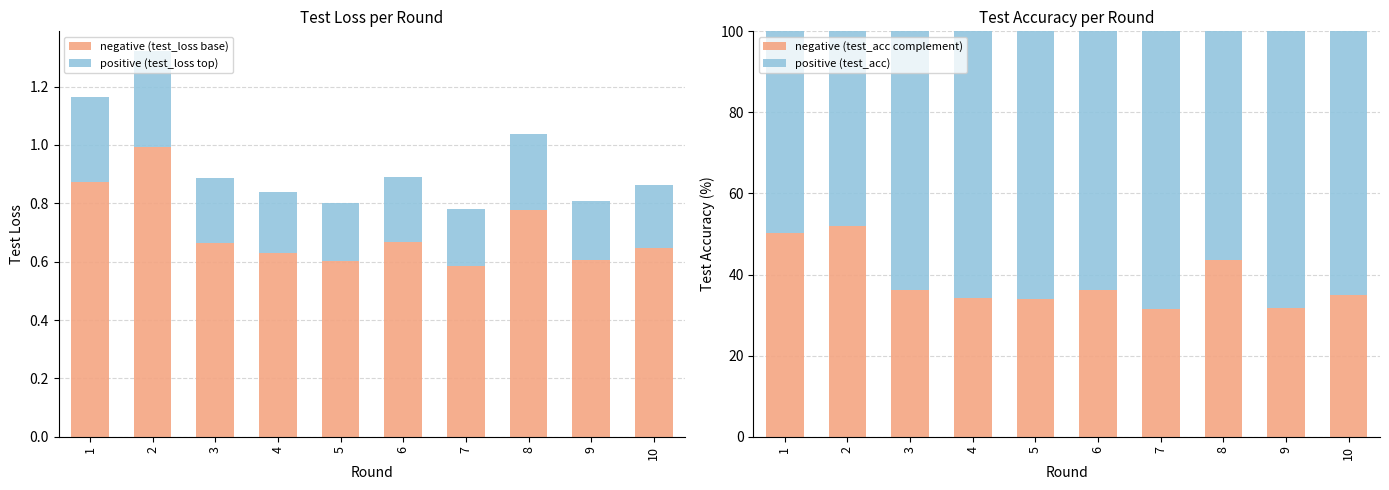

What is the total value across all series at 10?

100.9